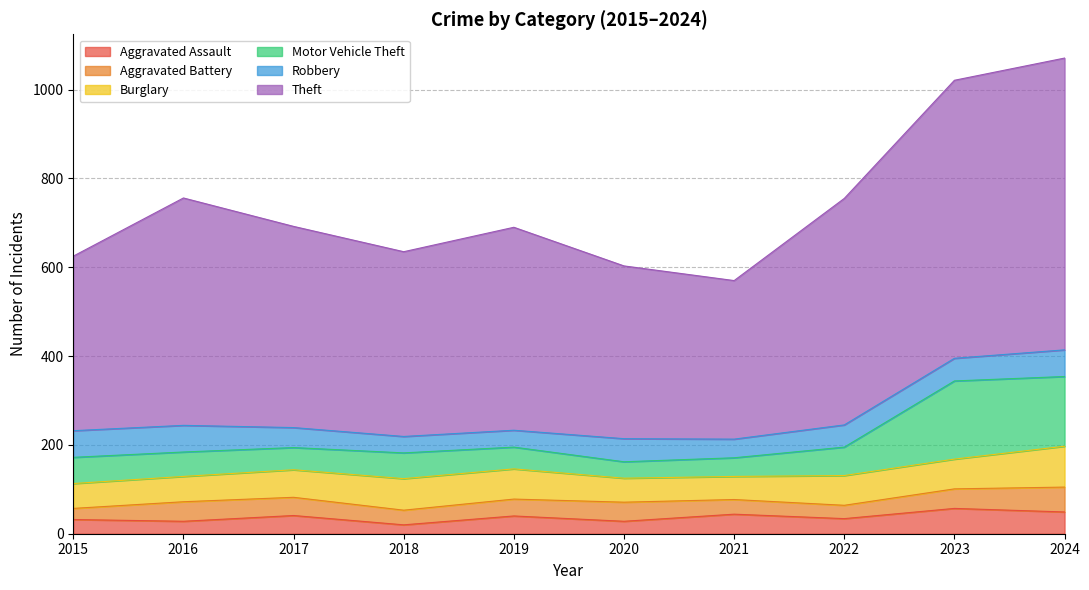

What is the total value across all series at 2016?

756